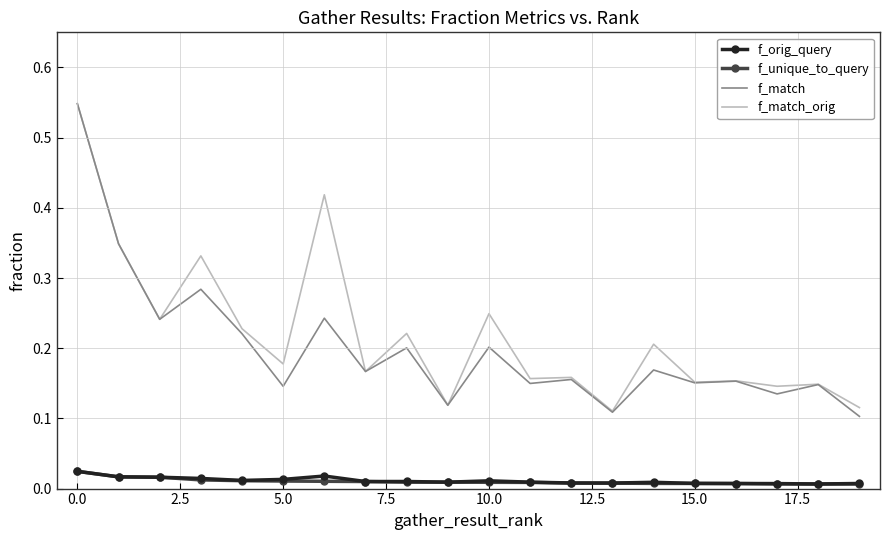

Which series has the largest range (max minus min)?

f_match